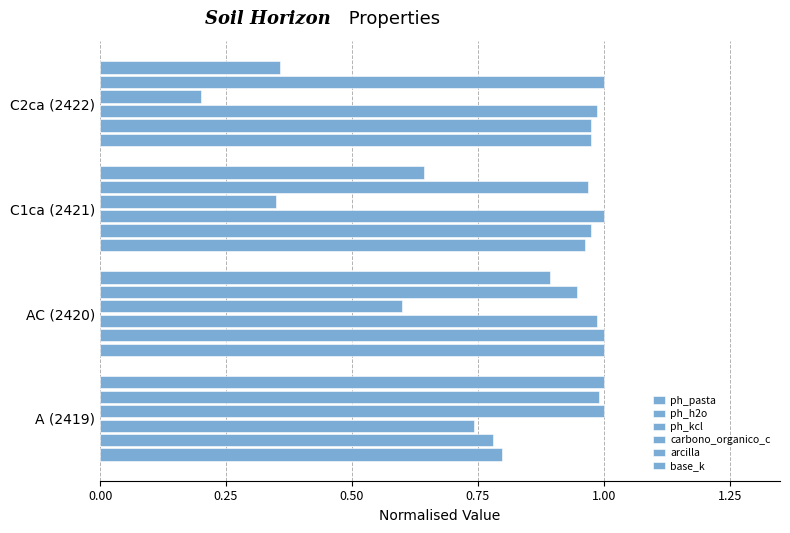

What is the difference between the maximum and minimum values in the base_k series?

0.6